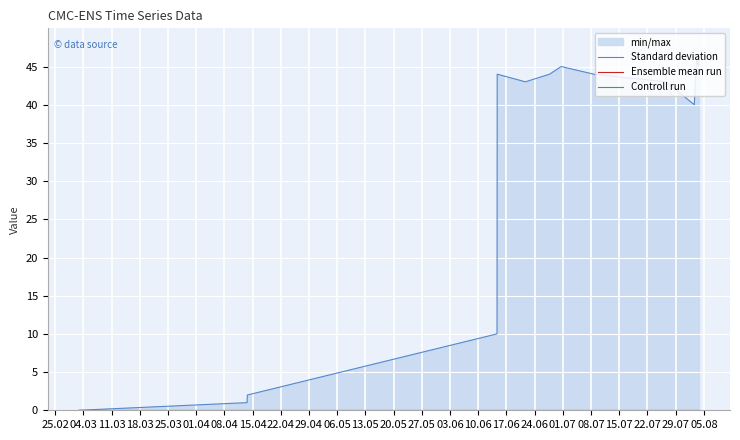

True or false: Controll run and Ensemble mean run intersect in this chart.

False